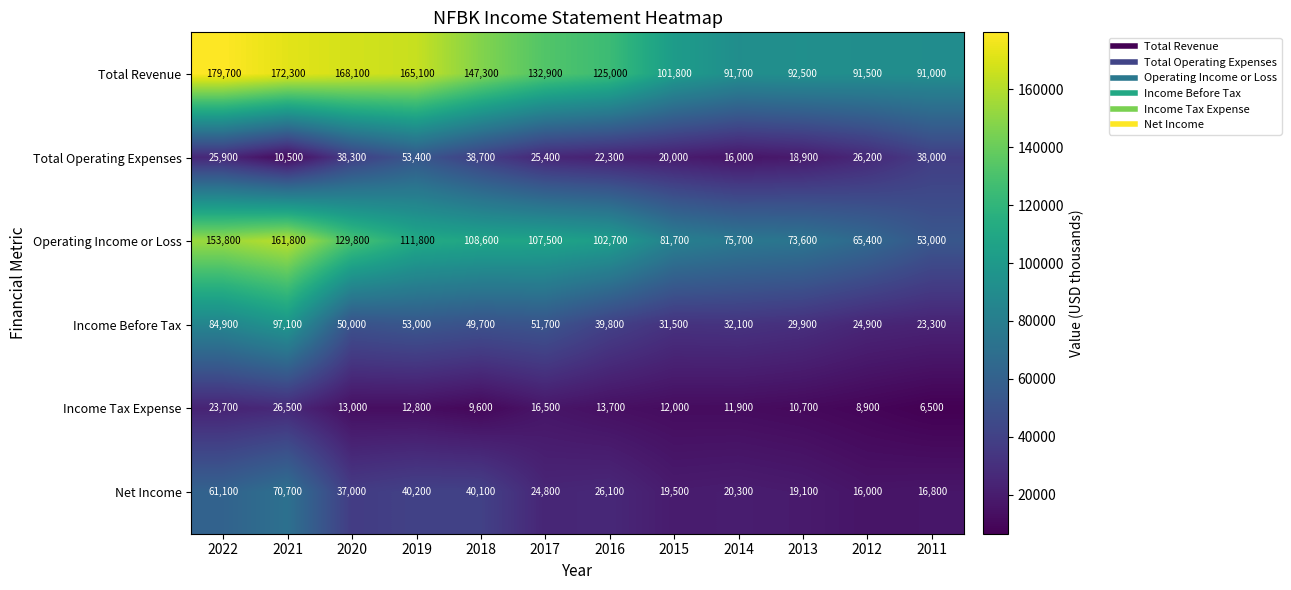

How many data points does each series have?

12